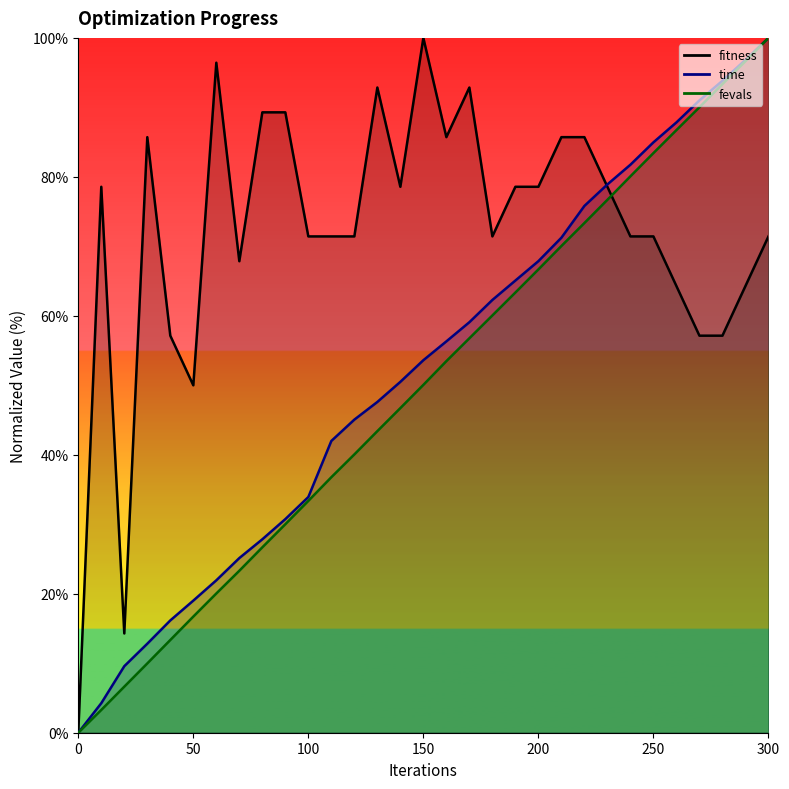

Is it true that time (line) equals 42.9 at 7?

False